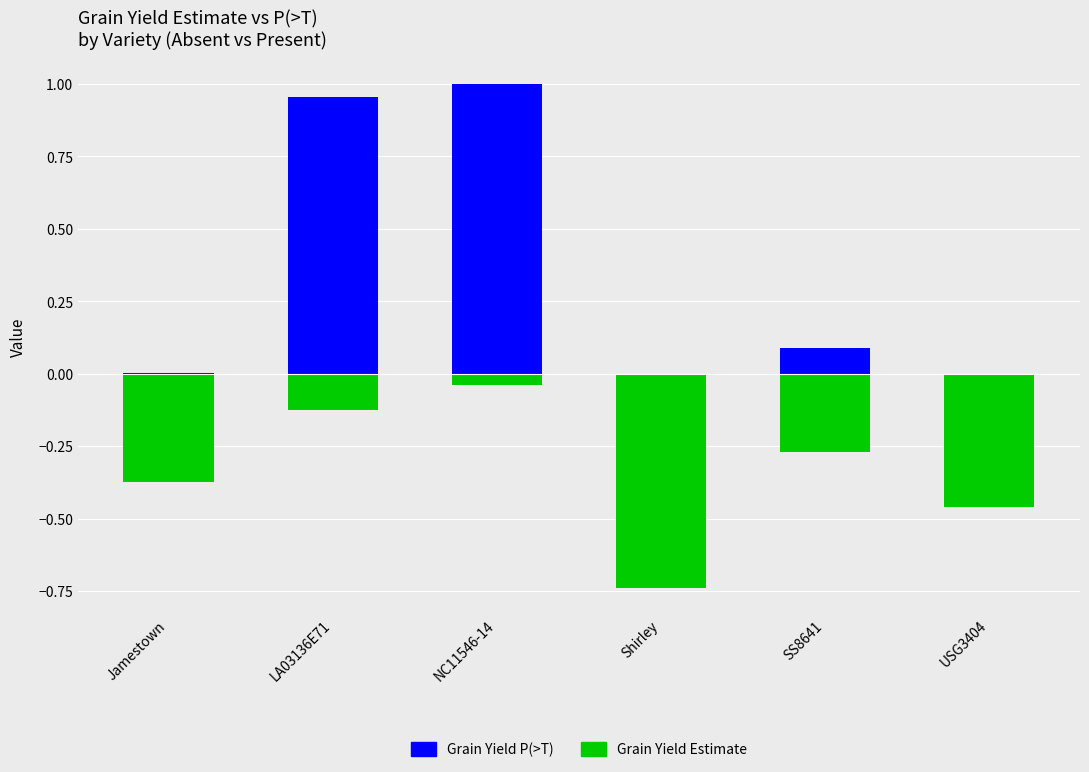

Reading left to right, list all the values displayed in this chart.

Grain Yield P(>T): 0.0	1.0	1.0	0.0	0.1	0.0
Grain Yield Estimate: -0.4	-0.1	-0.0	-0.7	-0.3	-0.5